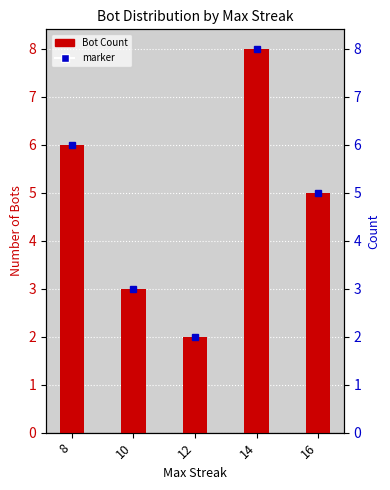

What is the maximum value shown in the chart?

8